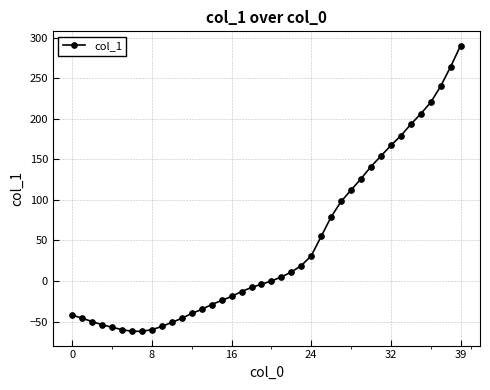

What is the maximum value shown in the chart?

290